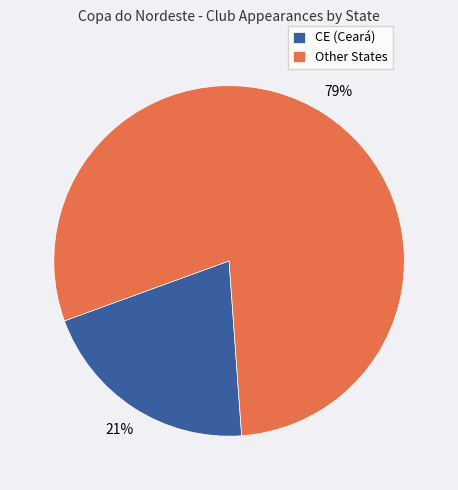

Combined, do Other States and CE (Ceará) account for over 50%?

Yes